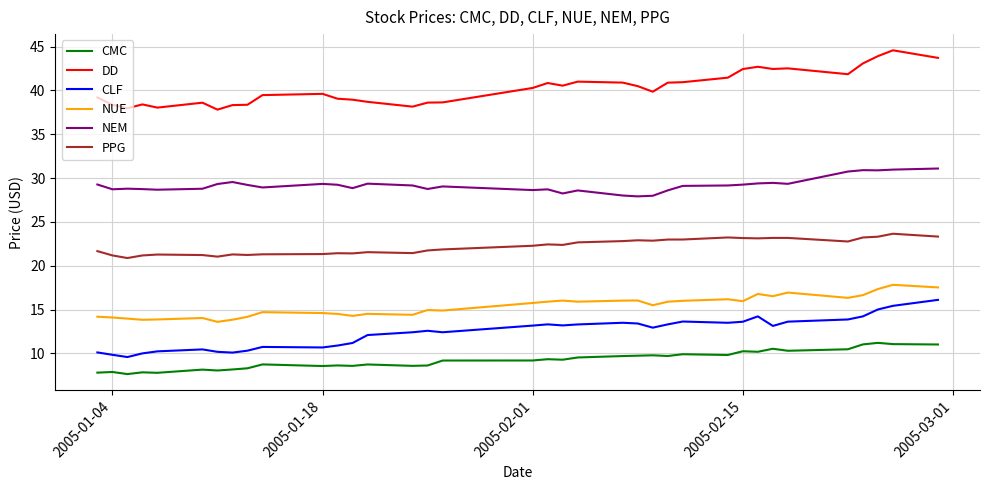

True or false: CMC and PPG intersect in this chart.

False